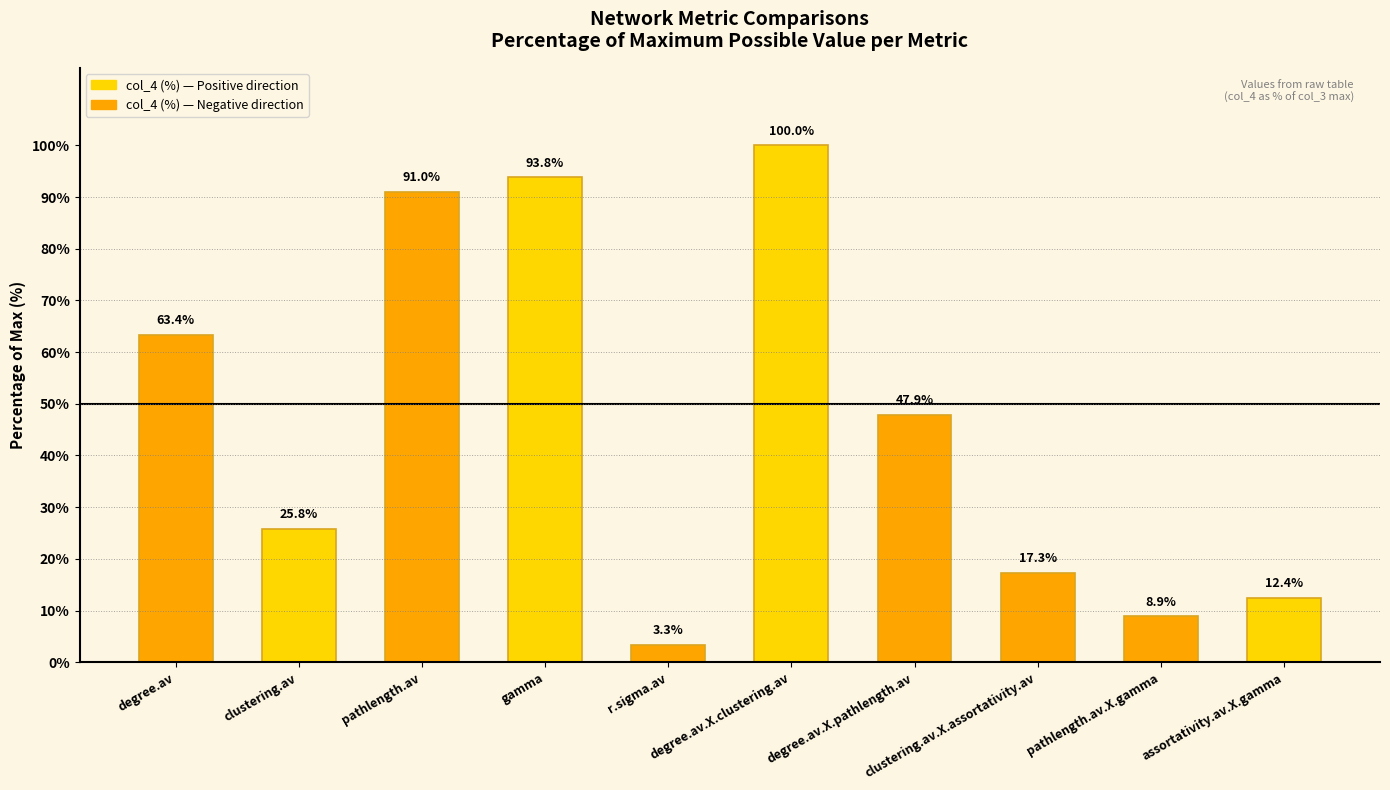

What is the approximate value at clustering.av.X.assortativity.av?

17.3